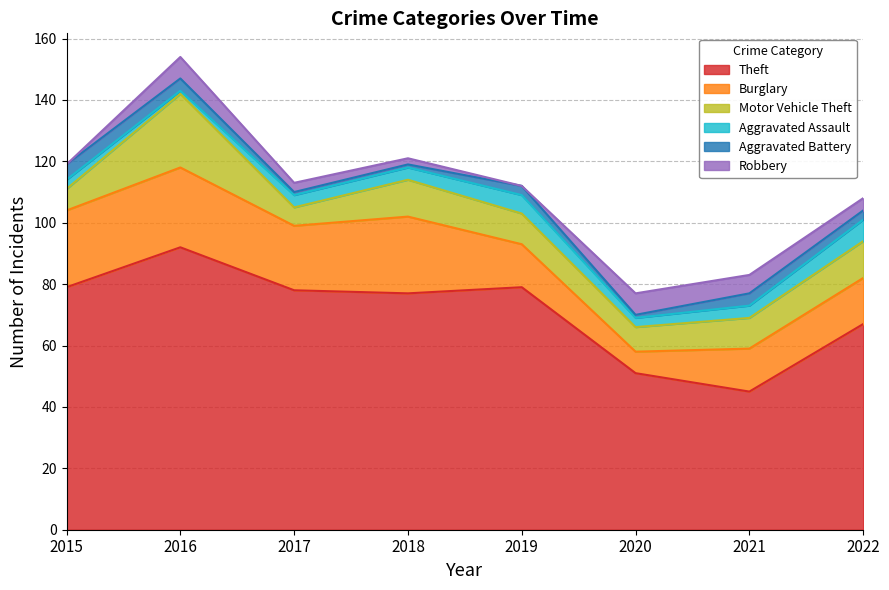

At which category does Theft reach its first local valley?

2018